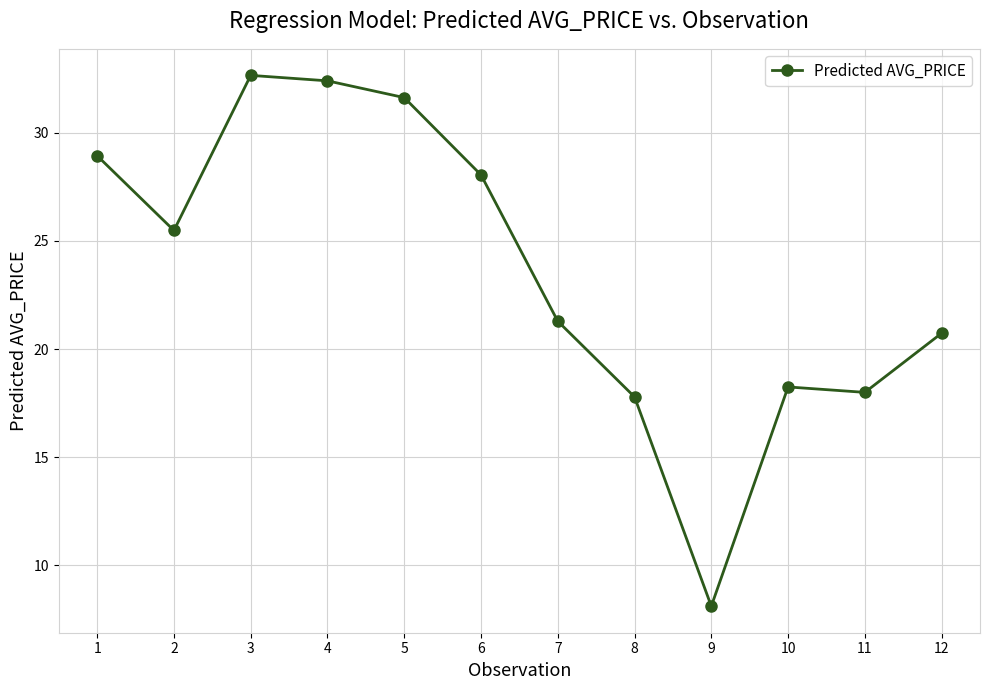

True or false: the data has more than 2 interior local peaks.

False